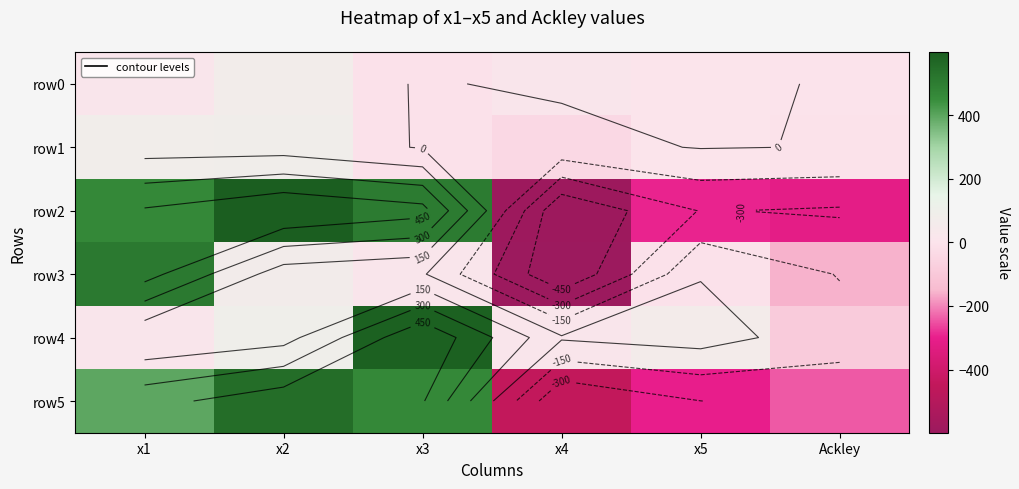

Rank the series at x3 from lowest to highest value.

row1, row0, row3, row5, row2, row4